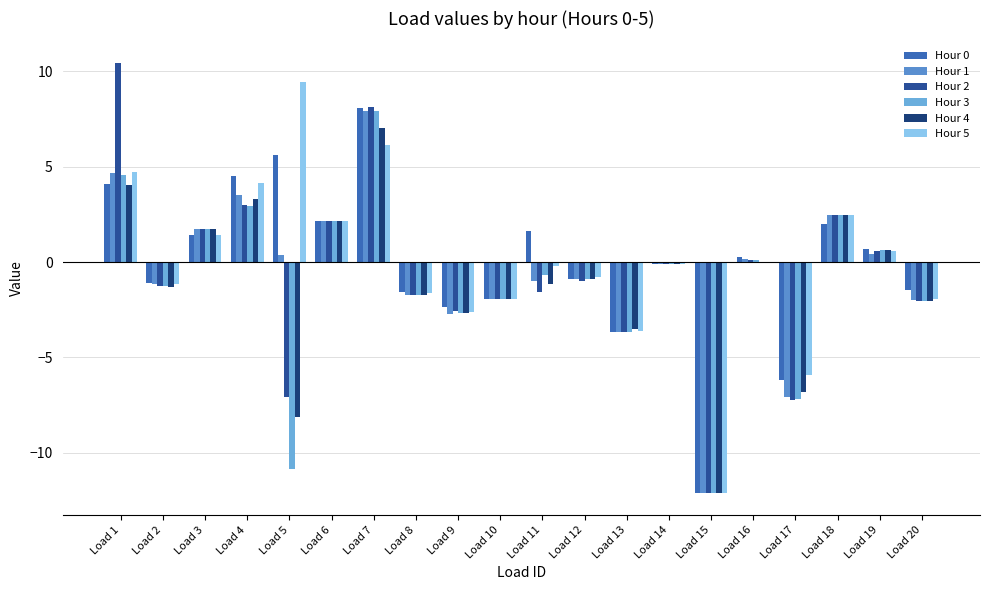

Is it true that Hour 1 equals 0.5 at Load 18?

False